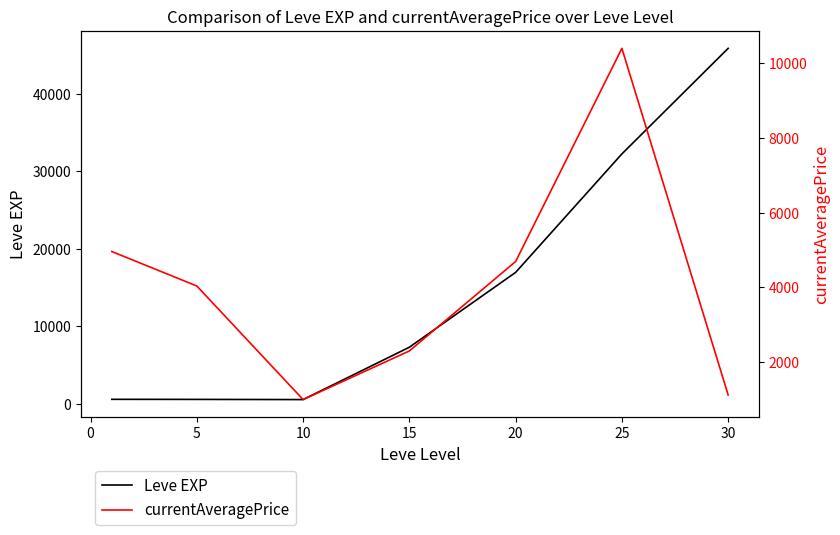

What is the lowest value of the currentAveragePrice series?

991.6